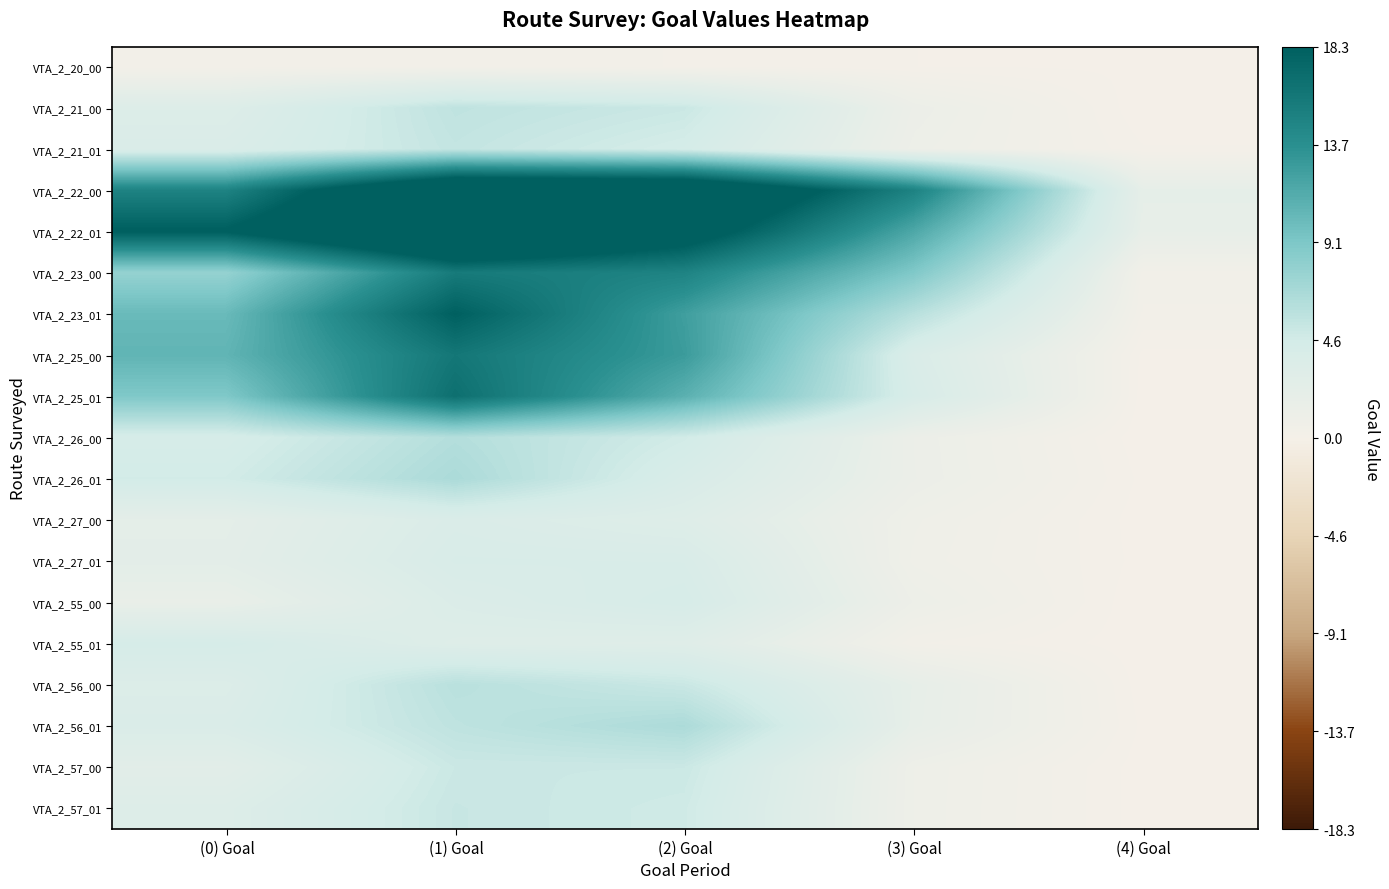

Reading left to right, what are all the values shown in this chart?

VTA_2_20_00: (0) Goal=0.3	(1) Goal=0.4	(2) Goal=0.3	(3) Goal=0.1	(4) Goal=0.1
VTA_2_21_00: (0) Goal=3.3	(1) Goal=5.6	(2) Goal=5.0	(3) Goal=1.3	(4) Goal=0.0
VTA_2_21_01: (0) Goal=3.7	(1) Goal=5.4	(2) Goal=4.4	(3) Goal=1.1	(4) Goal=0.2
VTA_2_22_00: (0) Goal=14.8	(1) Goal=23.7	(2) Goal=23.1	(3) Goal=14.9	(4) Goal=2.0
VTA_2_22_01: (0) Goal=18.4	(1) Goal=25.0	(2) Goal=20.1	(3) Goal=11.7	(4) Goal=1.9
VTA_2_23_00: (0) Goal=7.8	(1) Goal=15.7	(2) Goal=14.8	(3) Goal=9.0	(4) Goal=0.5
VTA_2_23_01: (0) Goal=10.2	(1) Goal=18.2	(2) Goal=12.5	(3) Goal=6.0	(4) Goal=0.4
VTA_2_25_00: (0) Goal=10.7	(1) Goal=16.0	(2) Goal=12.7	(3) Goal=3.7	(4) Goal=0.1
VTA_2_25_01: (0) Goal=9.0	(1) Goal=16.7	(2) Goal=11.0	(3) Goal=4.0	(4) Goal=0.0
VTA_2_26_00: (0) Goal=4.2	(1) Goal=6.2	(2) Goal=4.6	(3) Goal=1.3	(4) Goal=0.0
VTA_2_26_01: (0) Goal=4.6	(1) Goal=6.7	(2) Goal=3.9	(3) Goal=1.3	(4) Goal=0.1
VTA_2_27_00: (0) Goal=2.2	(1) Goal=3.6	(2) Goal=3.1	(3) Goal=0.9	(4) Goal=0.1
VTA_2_27_01: (0) Goal=2.3	(1) Goal=3.9	(2) Goal=3.8	(3) Goal=0.8	(4) Goal=0.1
VTA_2_55_00: (0) Goal=1.7	(1) Goal=3.5	(2) Goal=4.1	(3) Goal=1.1	(4) Goal=0.0
VTA_2_55_01: (0) Goal=4.2	(1) Goal=3.1	(2) Goal=2.9	(3) Goal=0.4	(4) Goal=0.0
VTA_2_56_00: (0) Goal=3.3	(1) Goal=5.9	(2) Goal=5.1	(3) Goal=2.0	(4) Goal=0.0
VTA_2_56_01: (0) Goal=3.7	(1) Goal=5.7	(2) Goal=6.6	(3) Goal=1.9	(4) Goal=0.1
VTA_2_57_00: (0) Goal=2.5	(1) Goal=5.0	(2) Goal=5.0	(3) Goal=1.0	(4) Goal=0.1
VTA_2_57_01: (0) Goal=3.2	(1) Goal=5.2	(2) Goal=4.8	(3) Goal=1.0	(4) Goal=0.1